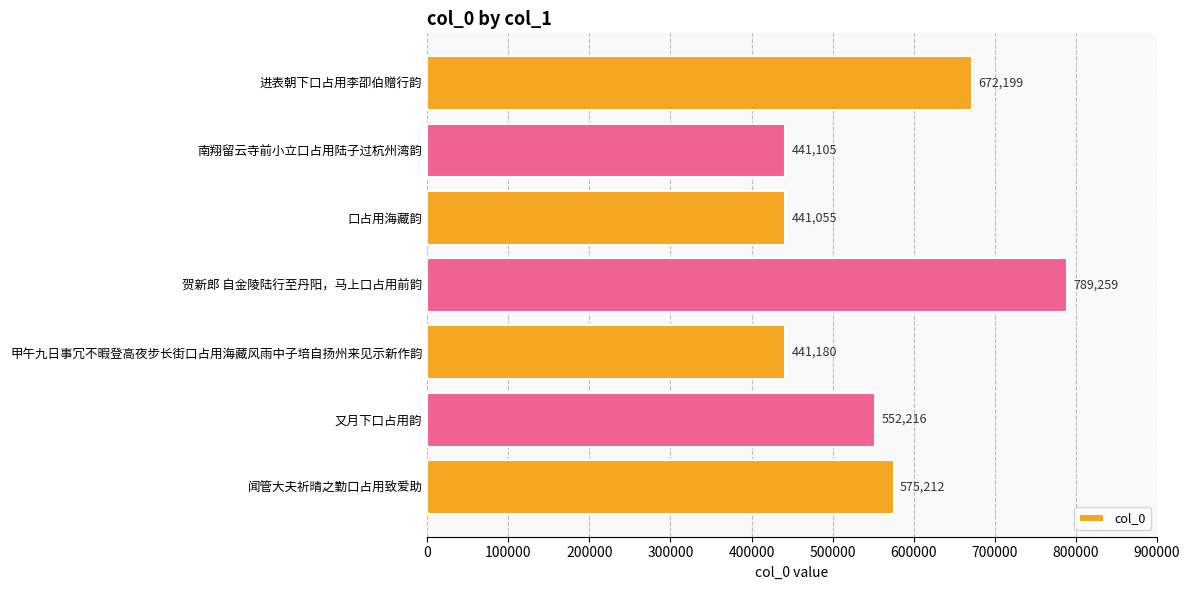

What is the ratio of the value at 口占用海藏韵 to the value at 贺新郎 自金陵陆行至丹阳，马上口占用前韵?

0.6